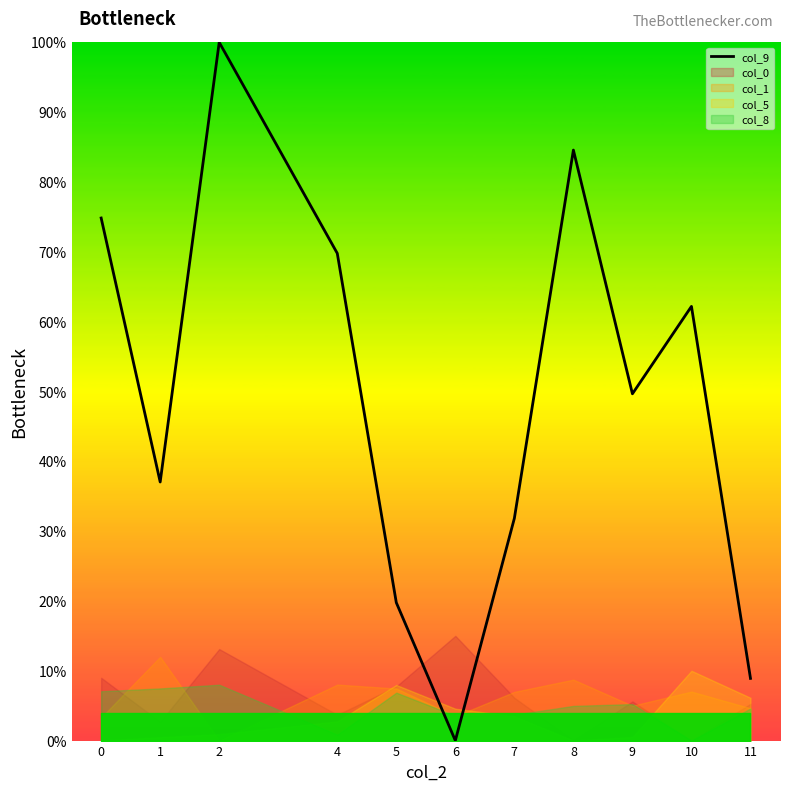

At which category does the chart reach its peak across all series?

2